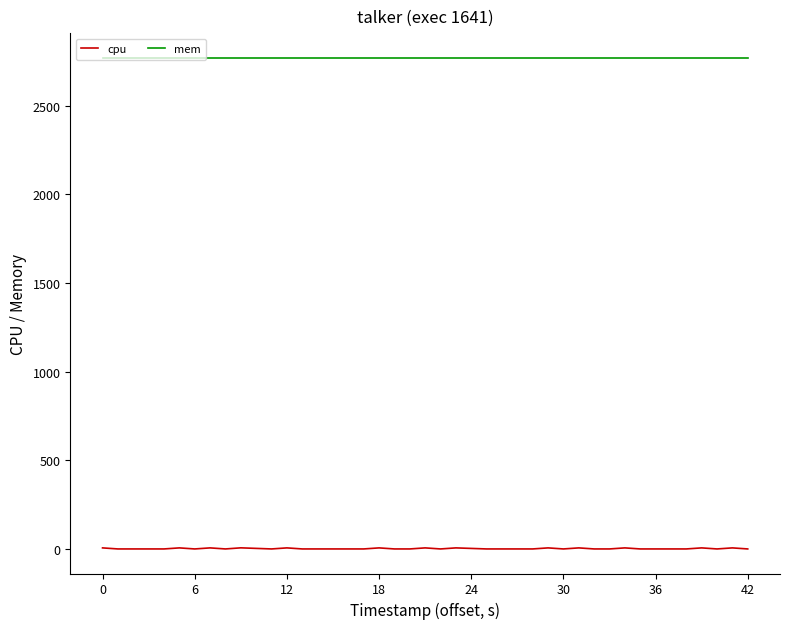

Which series has the largest total across all categories?

mem